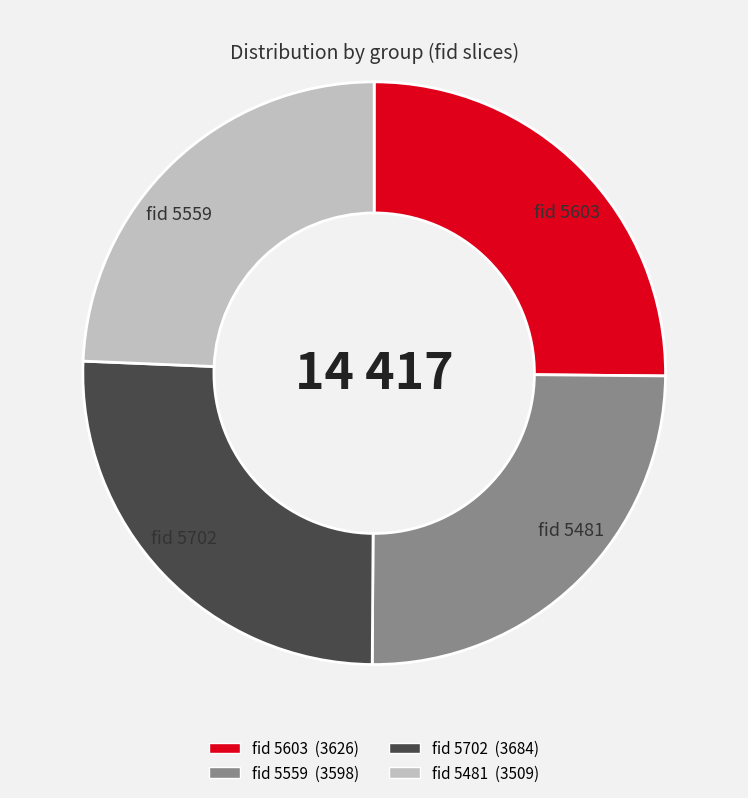

Does any single category account for the majority?

No